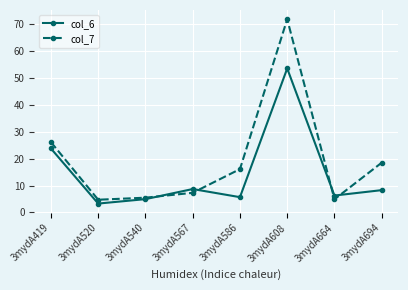

What is the value of the col_7 point at the 4th from the left?

7.3